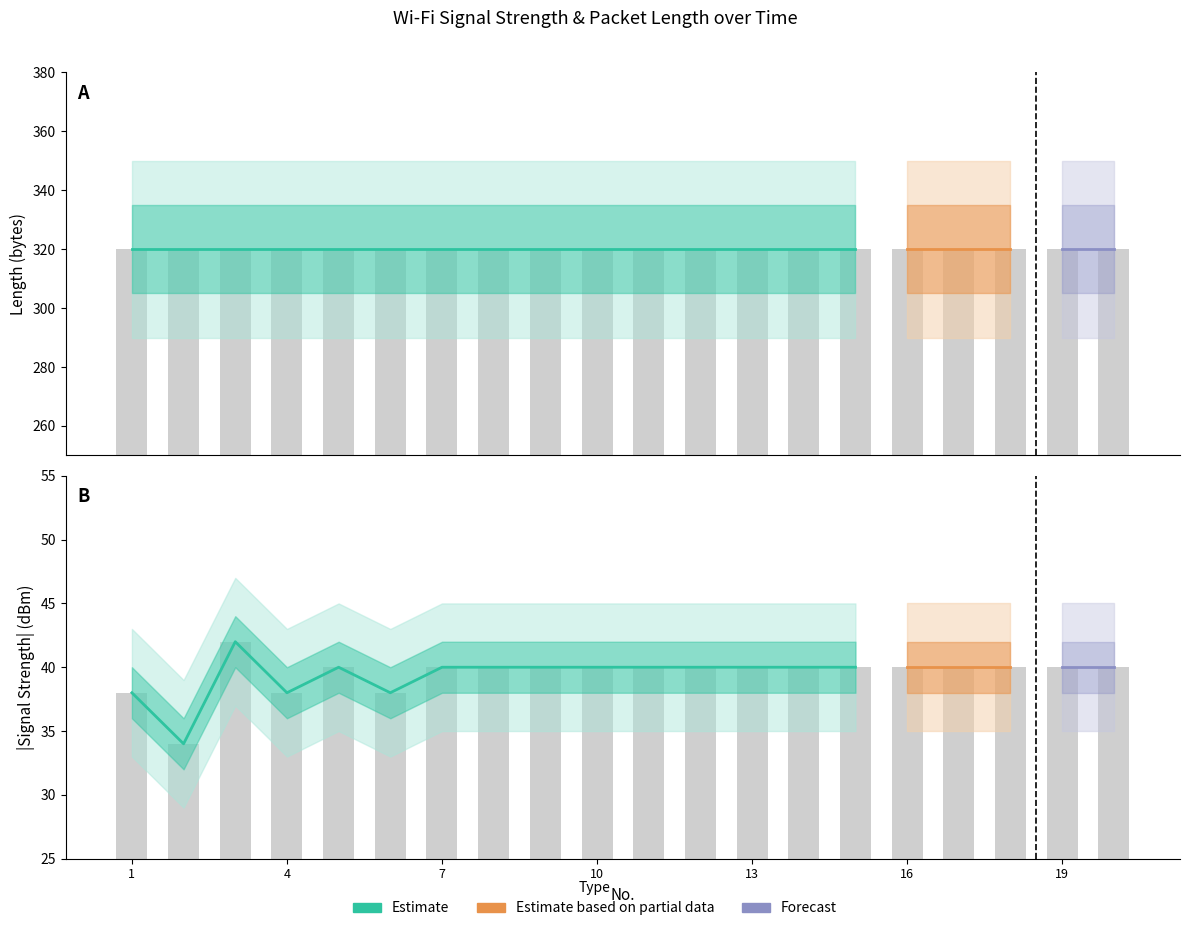

At which category is the sum across all series the highest?

1